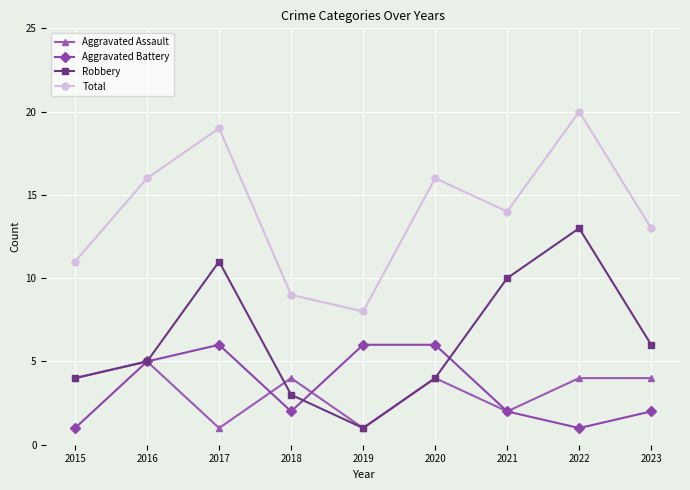

What is the average value of the Aggravated Battery series?

3